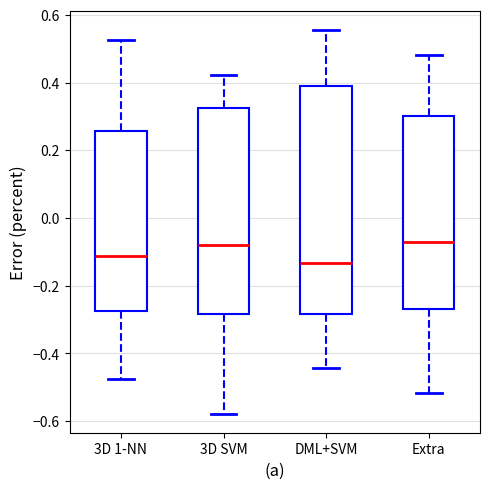

Where is the upper edge of the box for 3D SVM on the y-axis? The values are not printed on the chart, so give them approximately, as read against the axis.

0.32